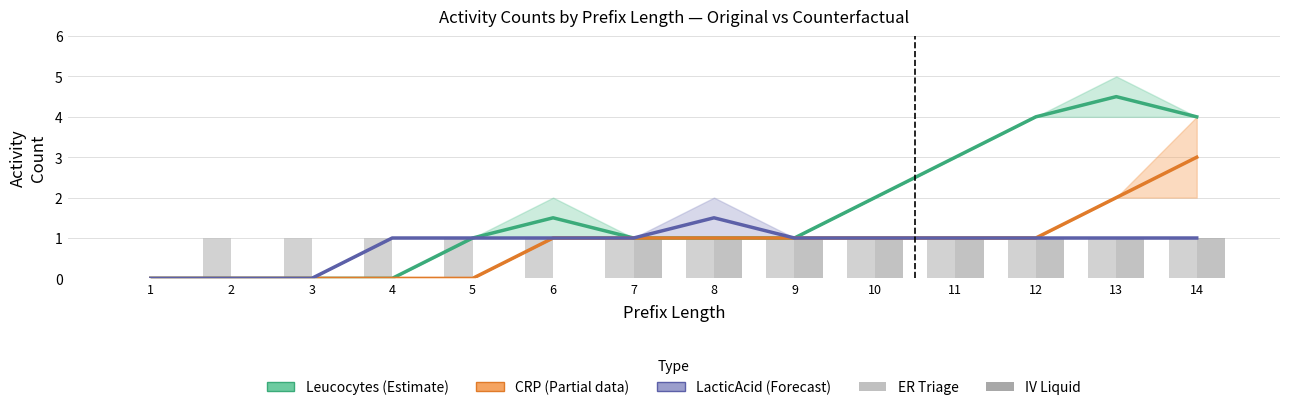

What is the average value of the CRP (Partial) series?

0.9